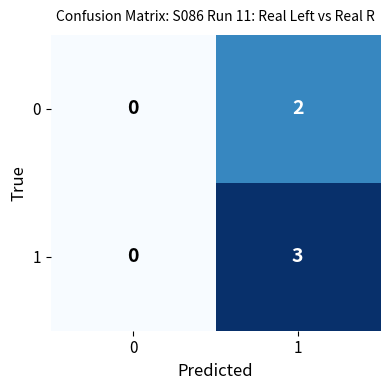

What is the total value across all series at 1?

5